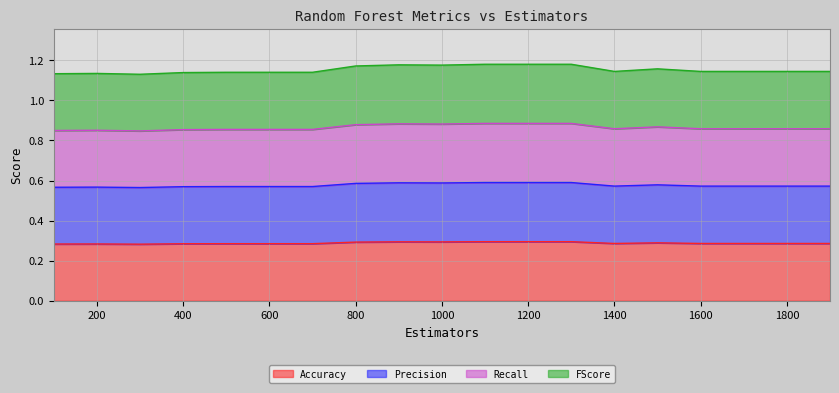

True or false: Recall has a value of 0.4 at 600.

False